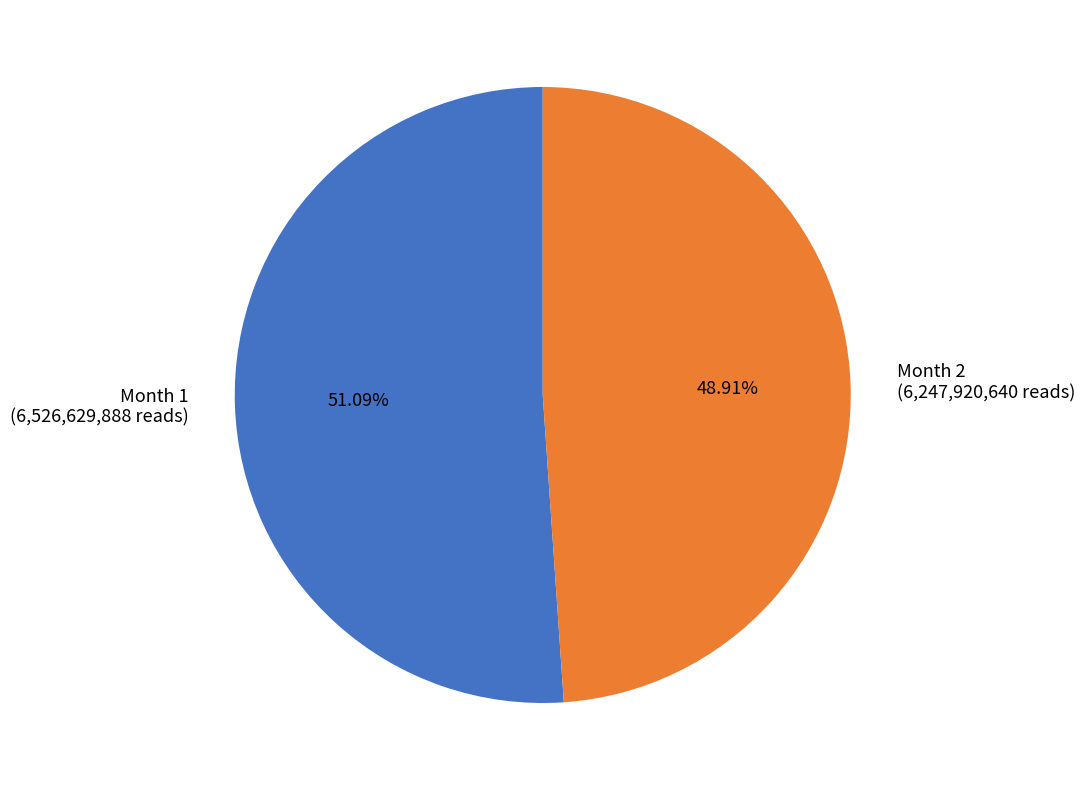

Which slice represents more than half of the pie?

Month 1 (6,526,629,888 reads)